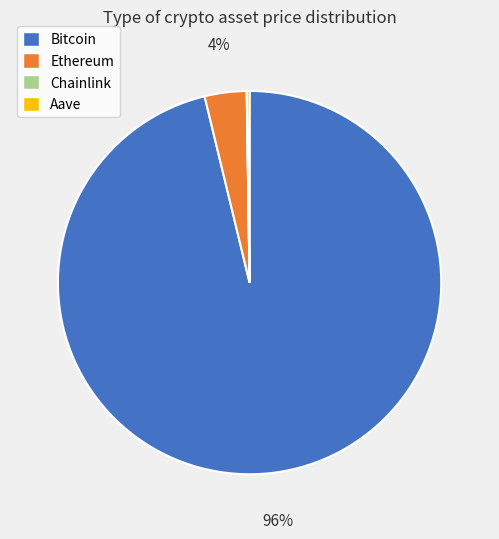

The Ethereum slice represents 4% of the pie. True or false?

True